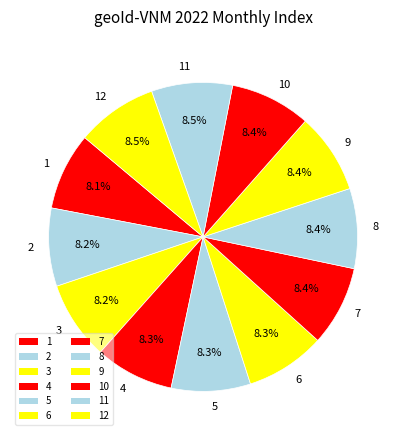

Approximately how many times larger is the value at 10 compared to 8?

1.0